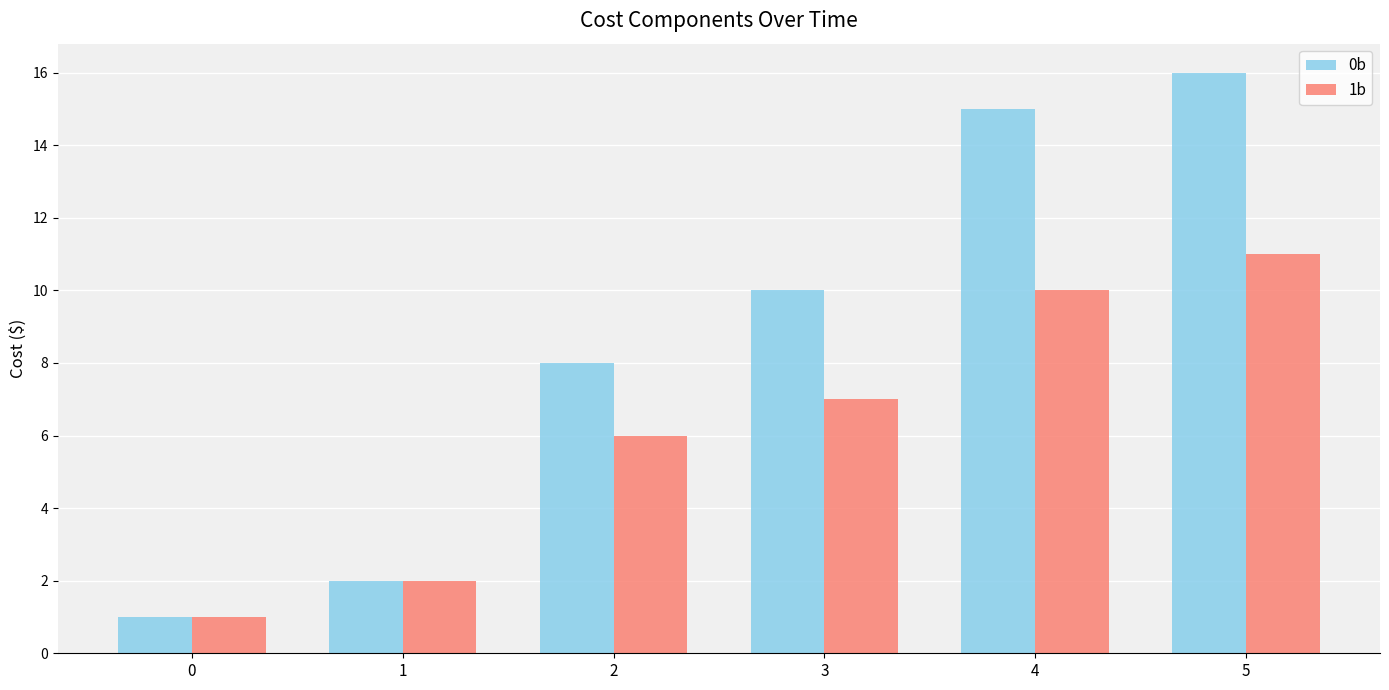

What is the sum of the 1b values at 3 and 2?

13